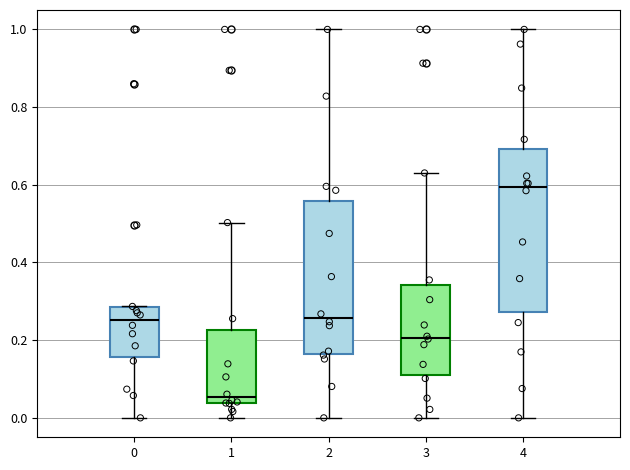

Comparing the boxes themselves (not the whiskers), which one is the tallest?

4